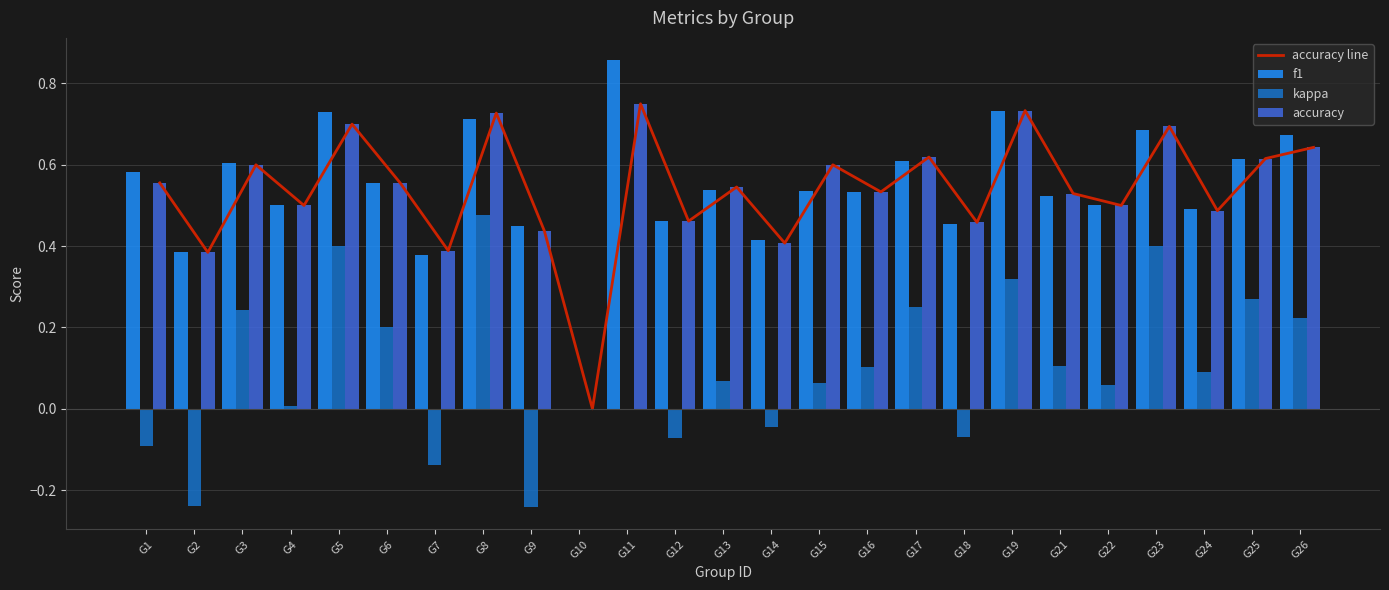

Which series has the widest spread of values?

f1